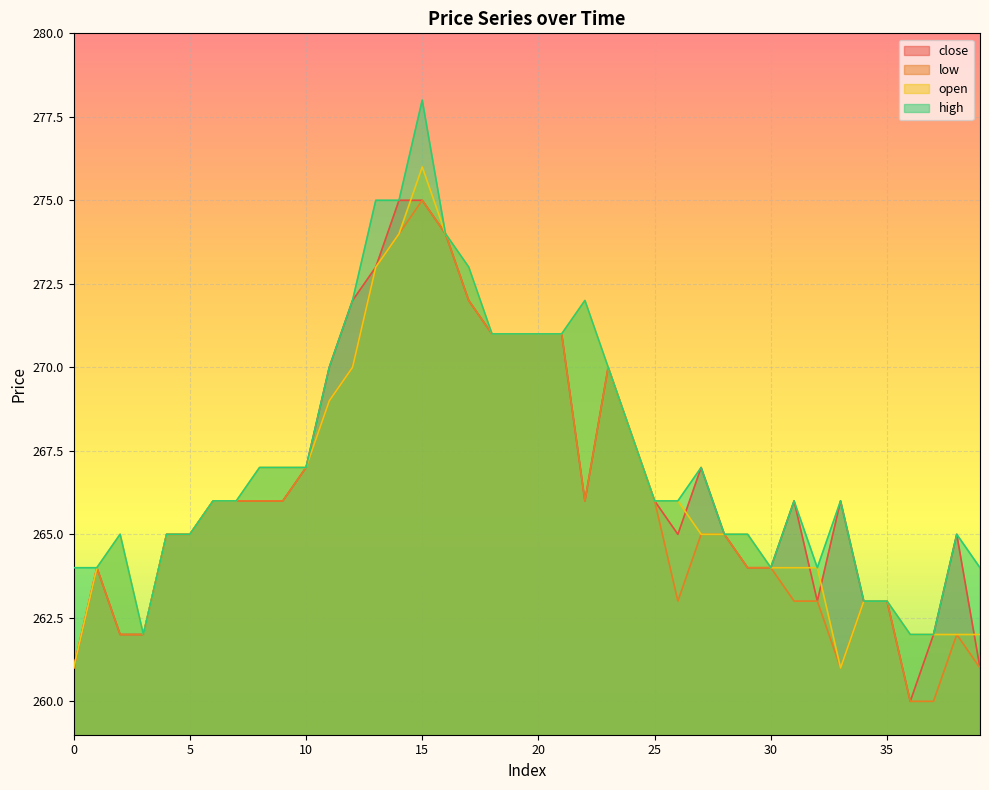

What is the difference between the maximum and minimum values in the low series?

15